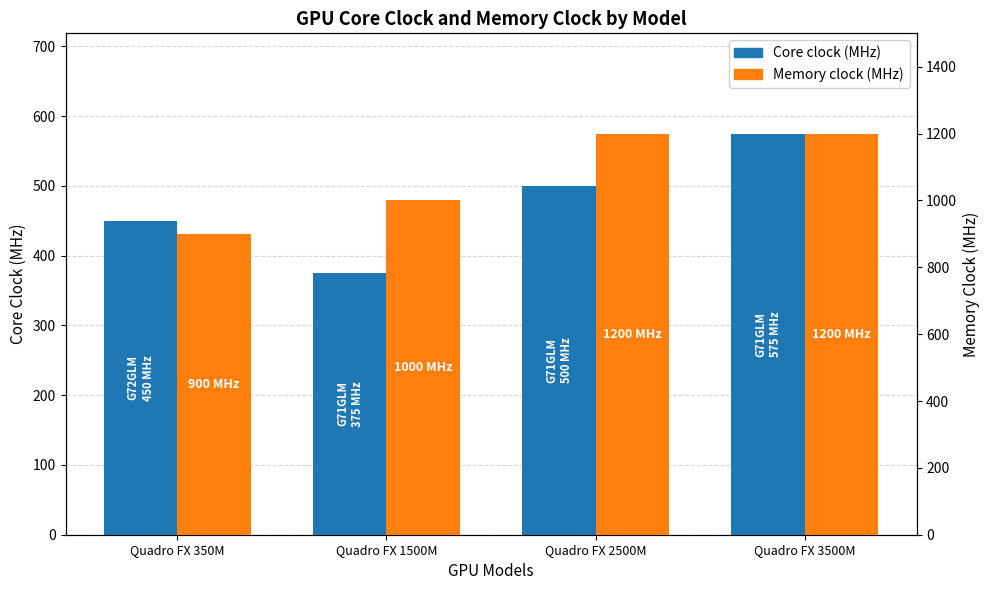

At which category is the sum across all series the highest?

Quadro FX 3500M